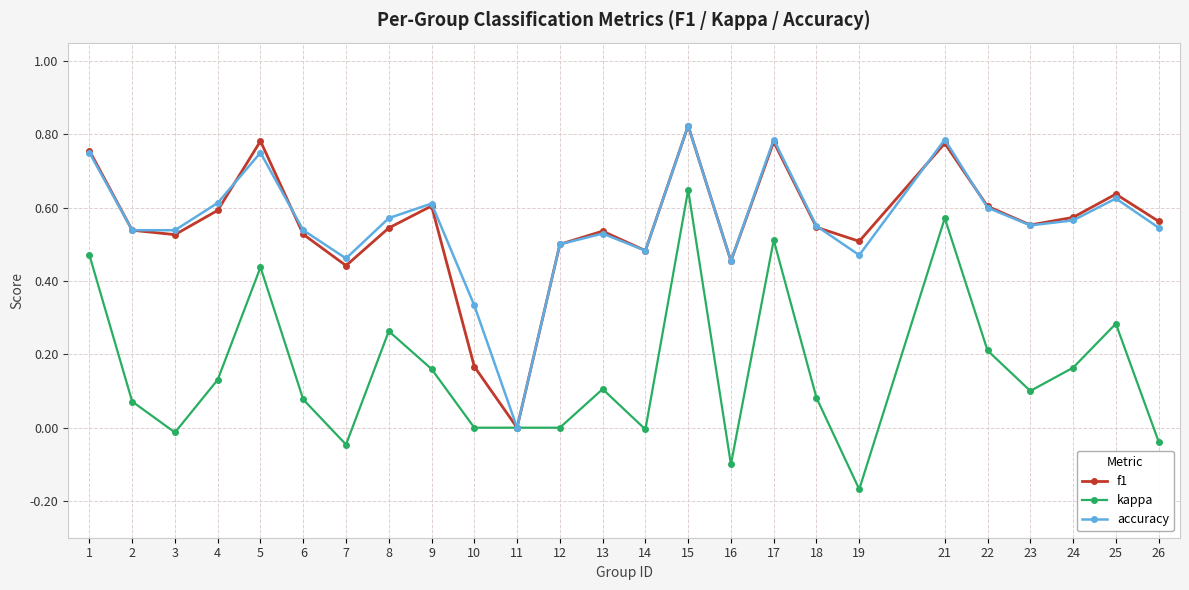

At which category is the sum across all series the highest?

15